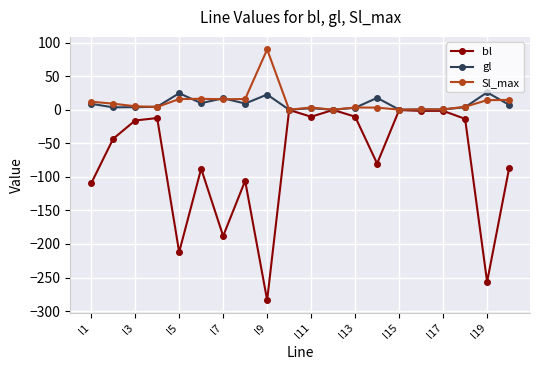

Which series has the widest spread of values?

bl